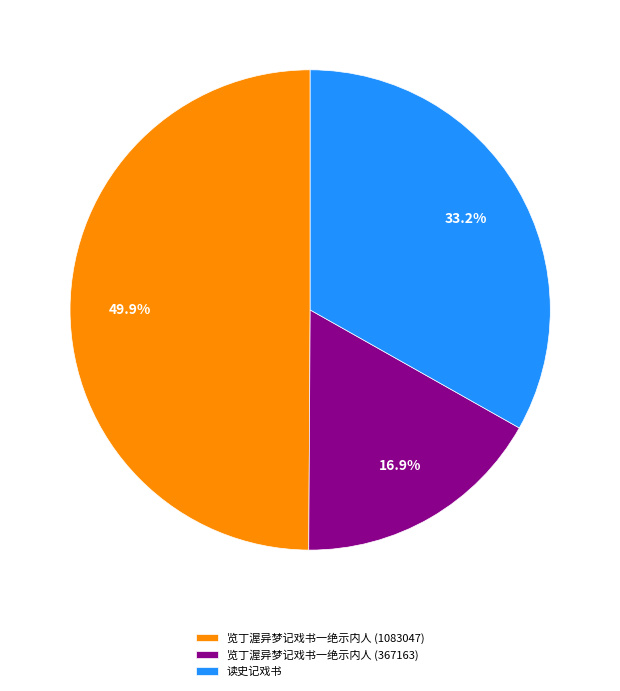

How many segments does this pie chart have?

3